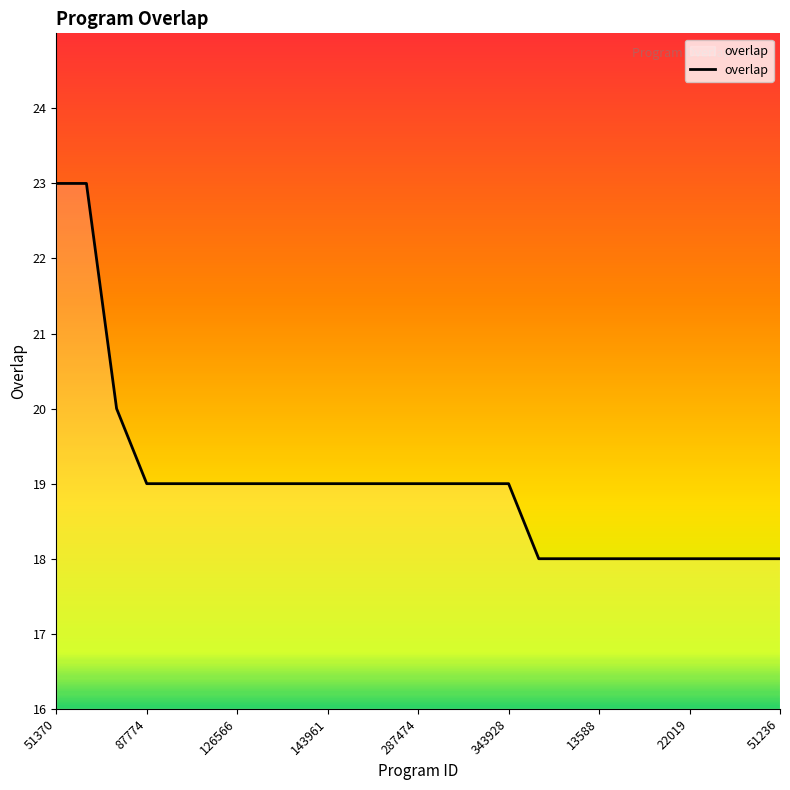

What is the smallest value displayed?

18